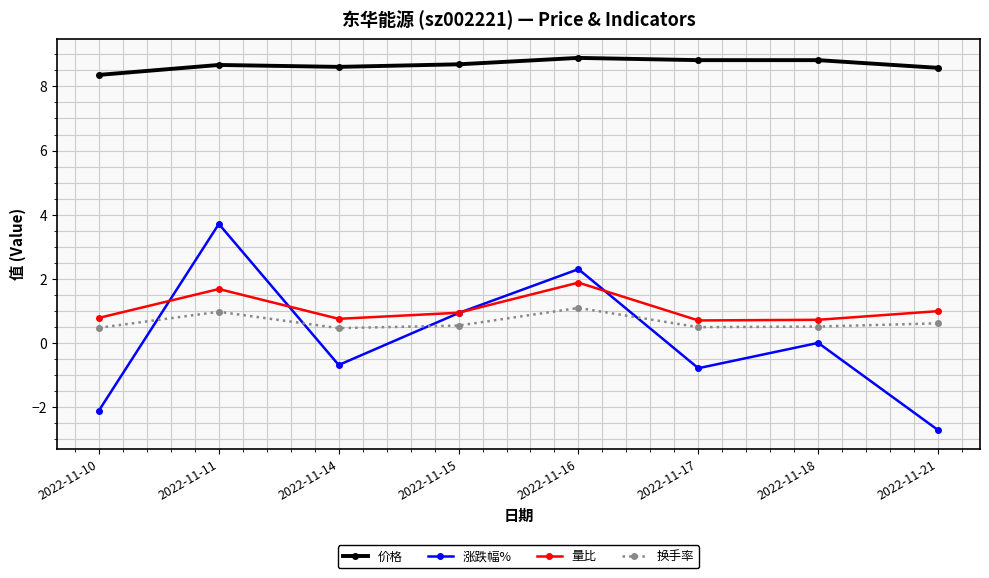

Where does the 涨跌幅% series first go above 0?

2022-11-11